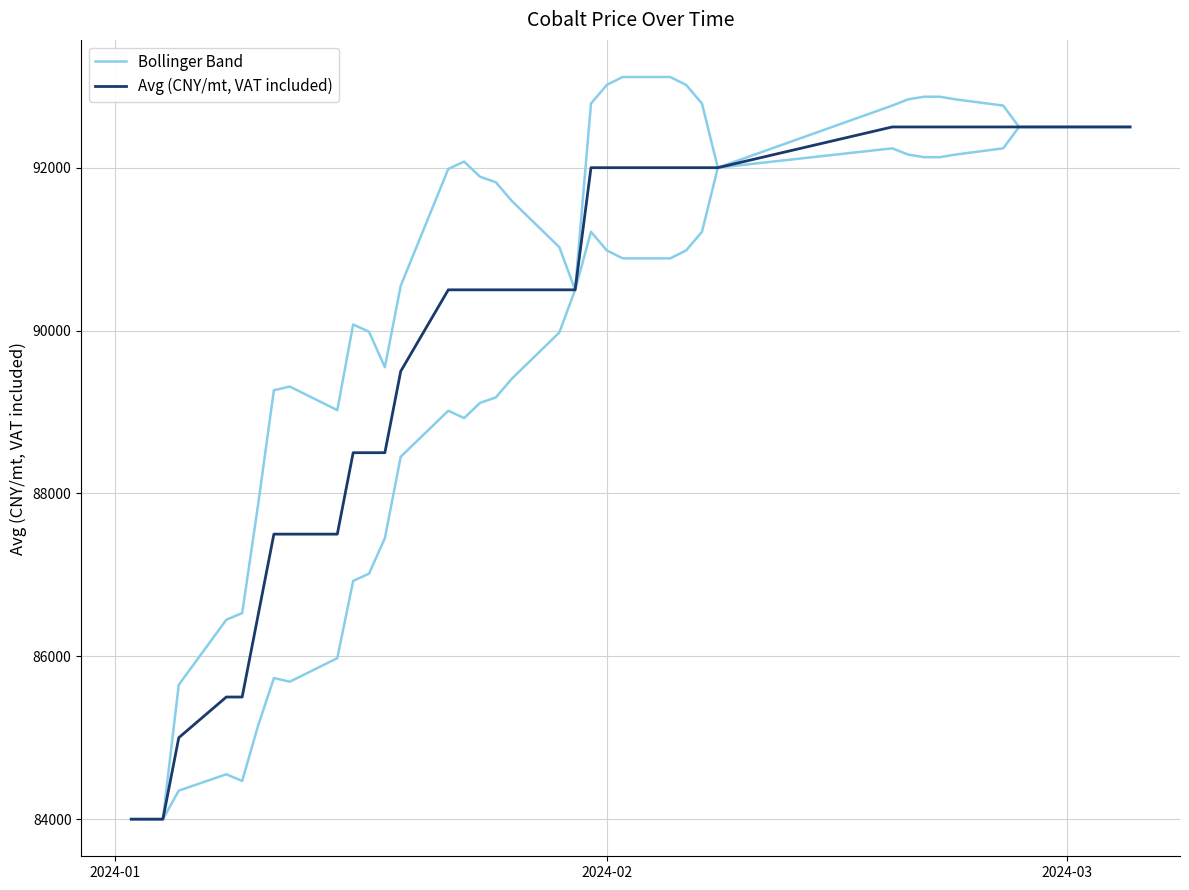

Count the number of data series in this chart.

3